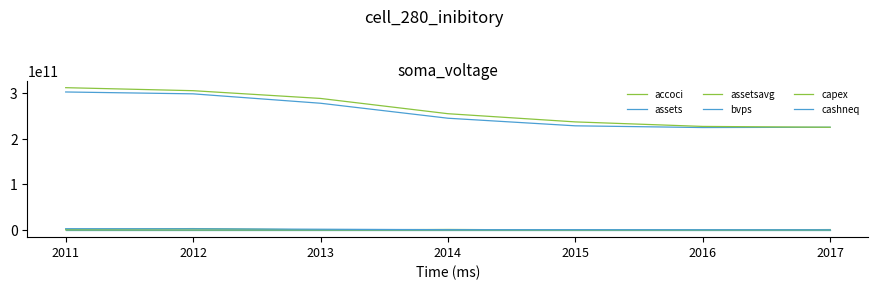

Where is the first local minimum for assets?

2016